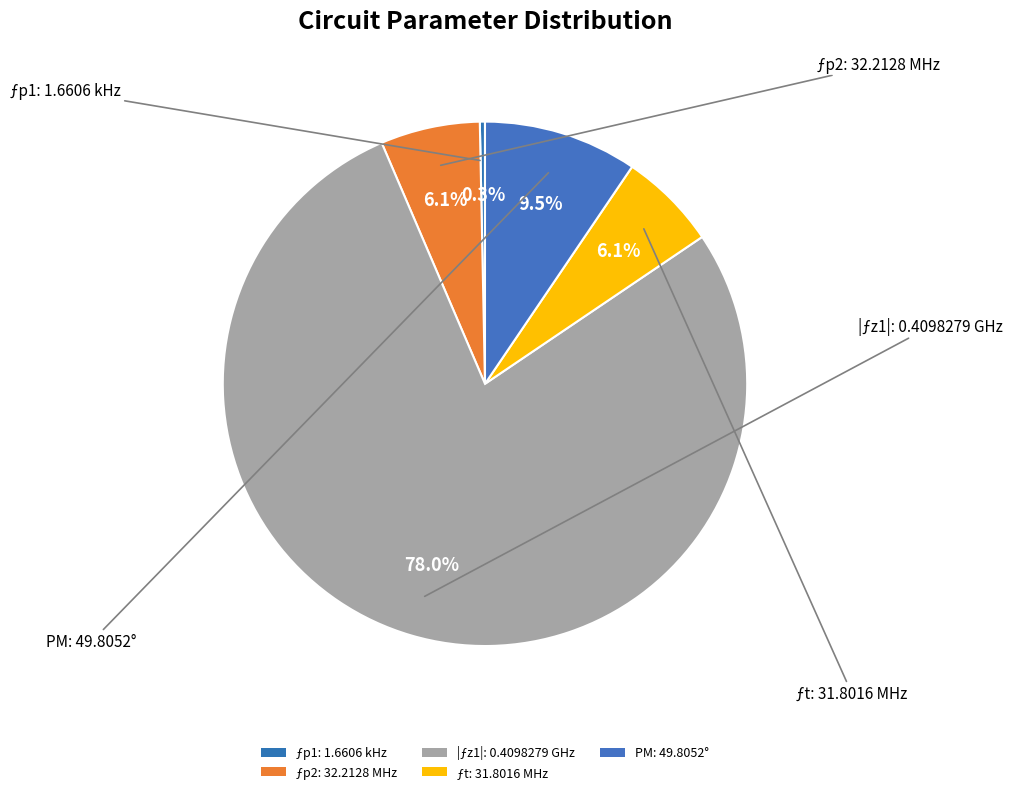

Rank the categories by value from highest to lowest.

|ƒz1| (0.4098279 GHz), PM (49.8052 °), ƒp2 (32.2128 MHz), ƒt (31.8016 MHz), ƒp1 (1.6606 kHz)